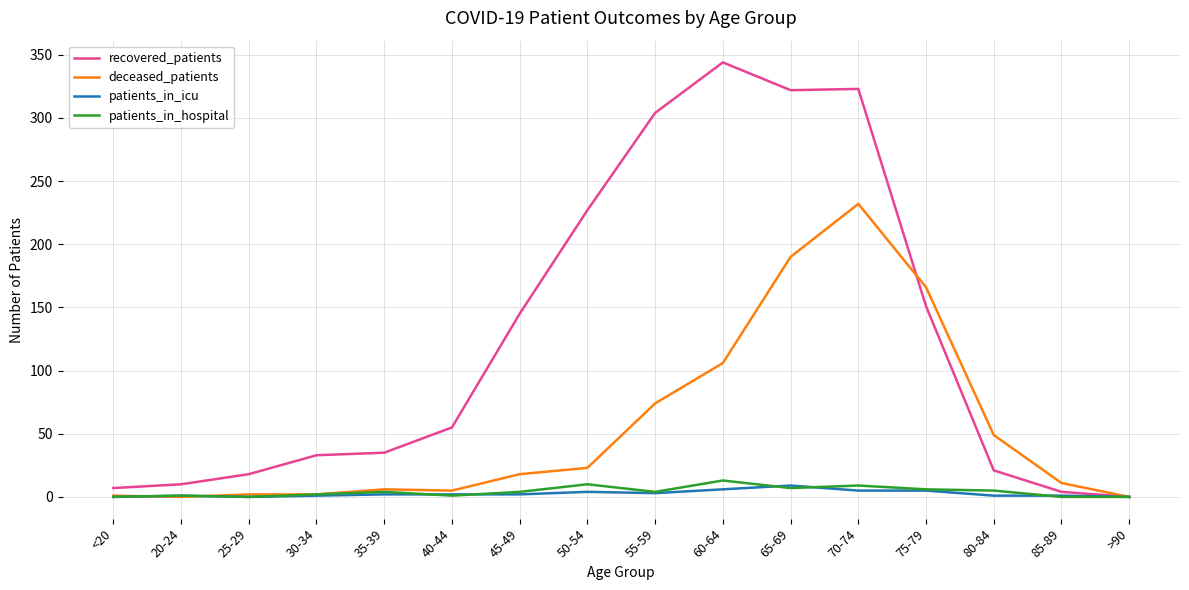

What is the sum of all deceased_patients values?

885